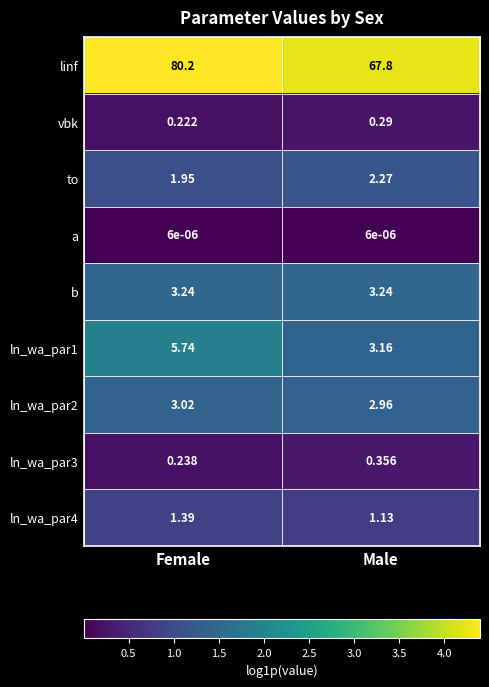

Which category has the lowest value in the linf series?

Male